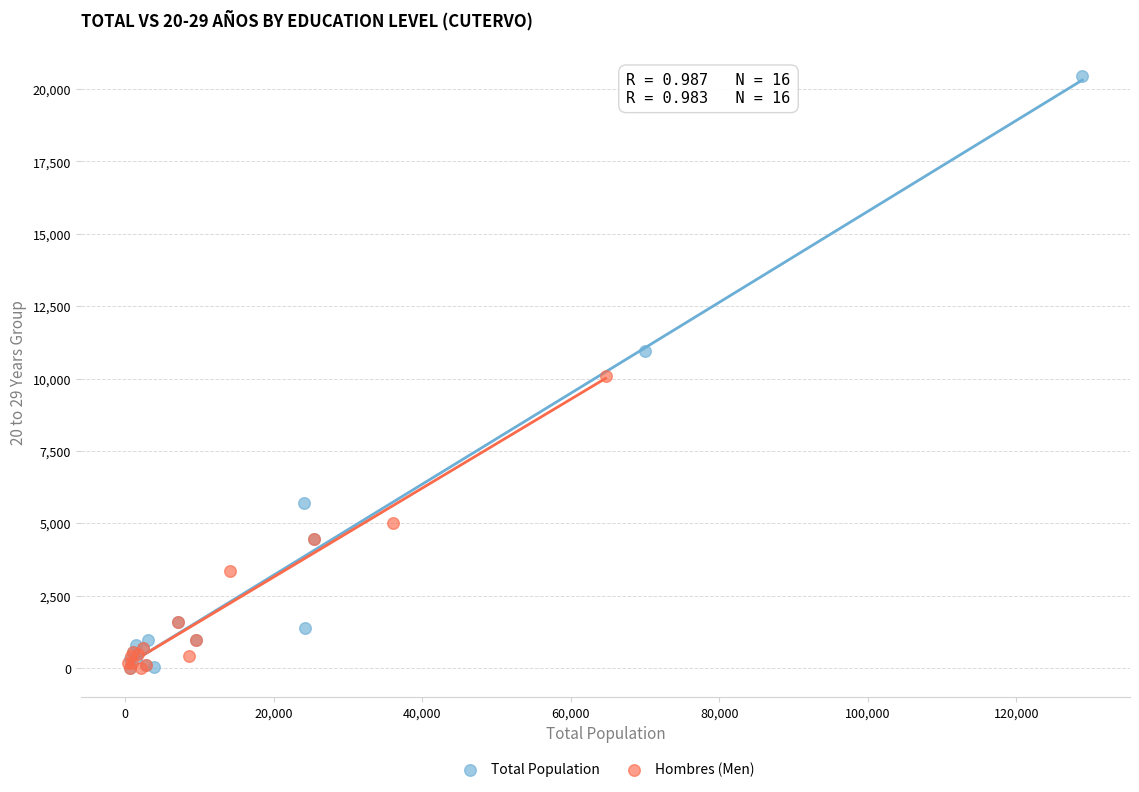

Which series has the widest spread of Y values?

Total Population